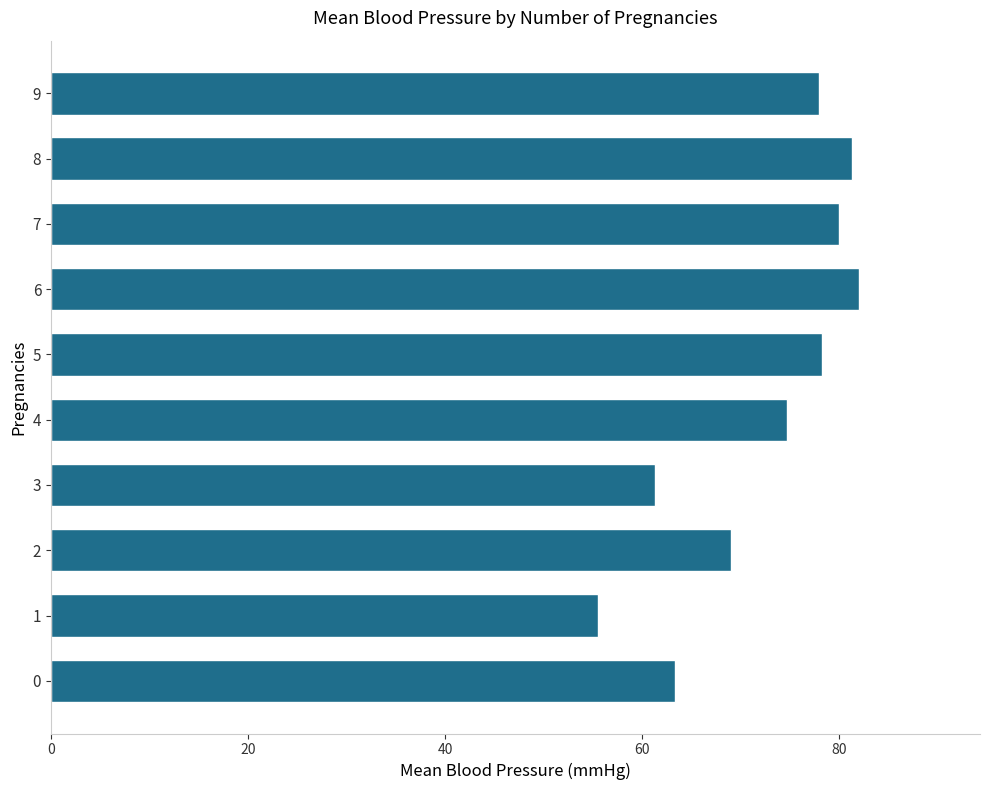

The chart shows a value of 28.4 at 9. True or false?

False